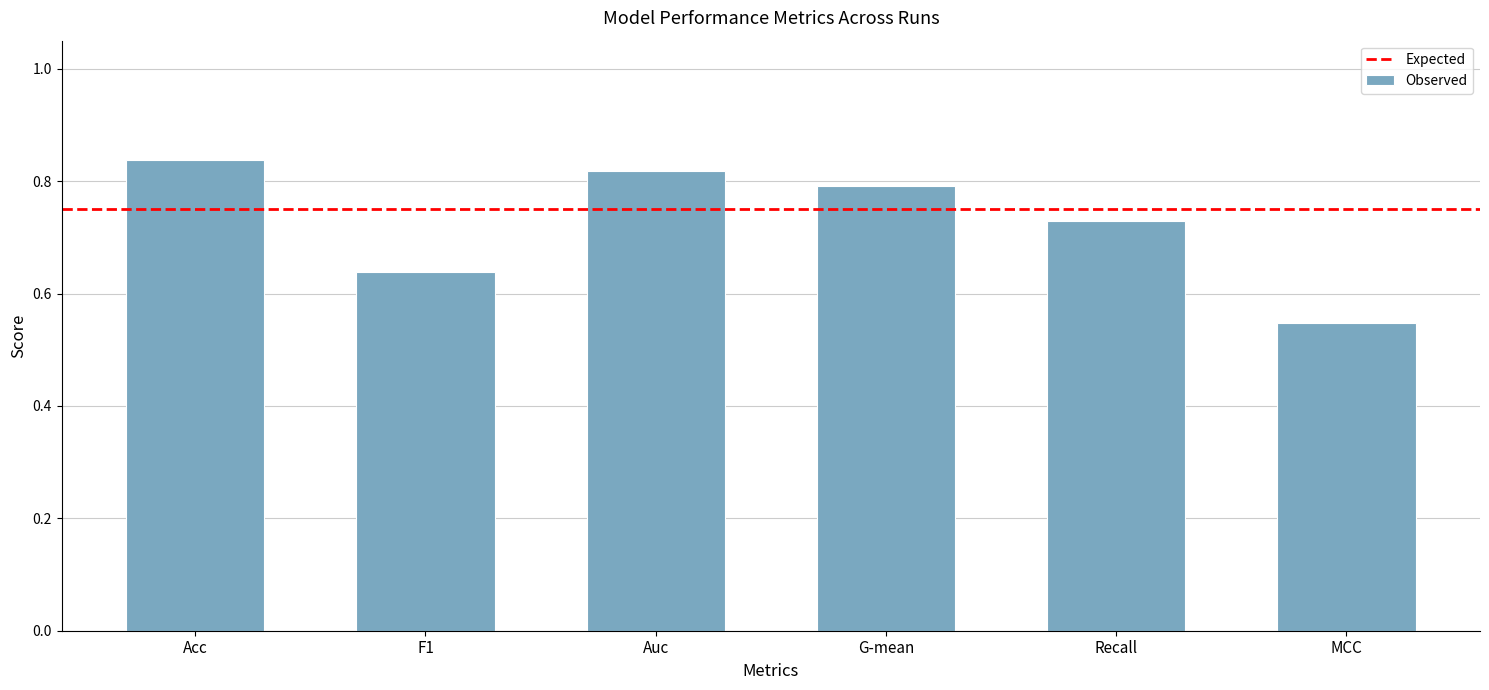

Is it true that the value at MCC is 0.2?

False